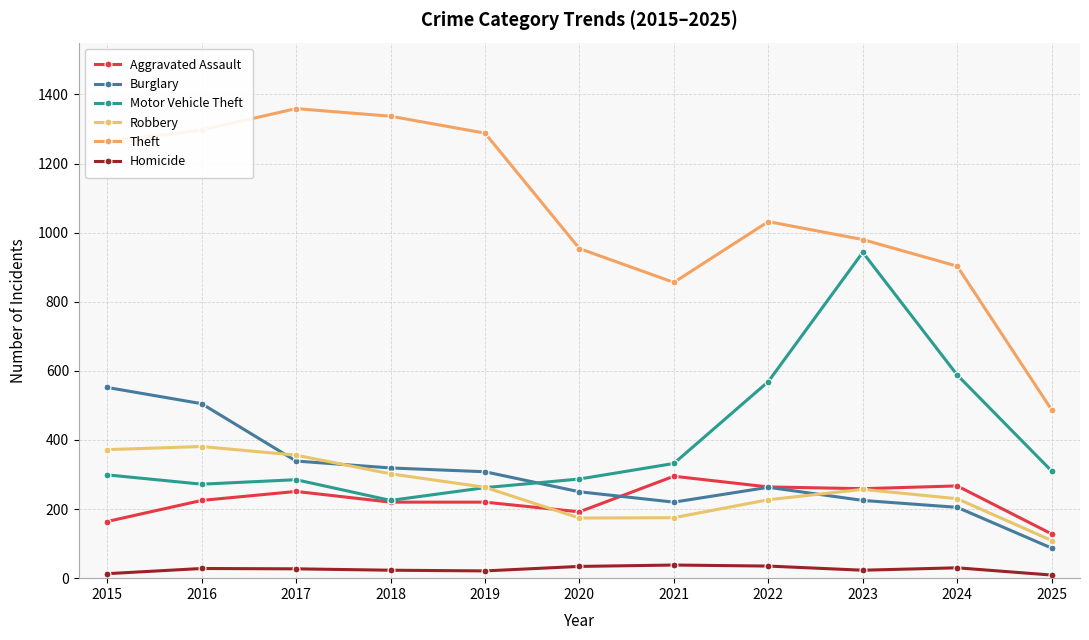

How many values in the Burglary series are below 263?

5